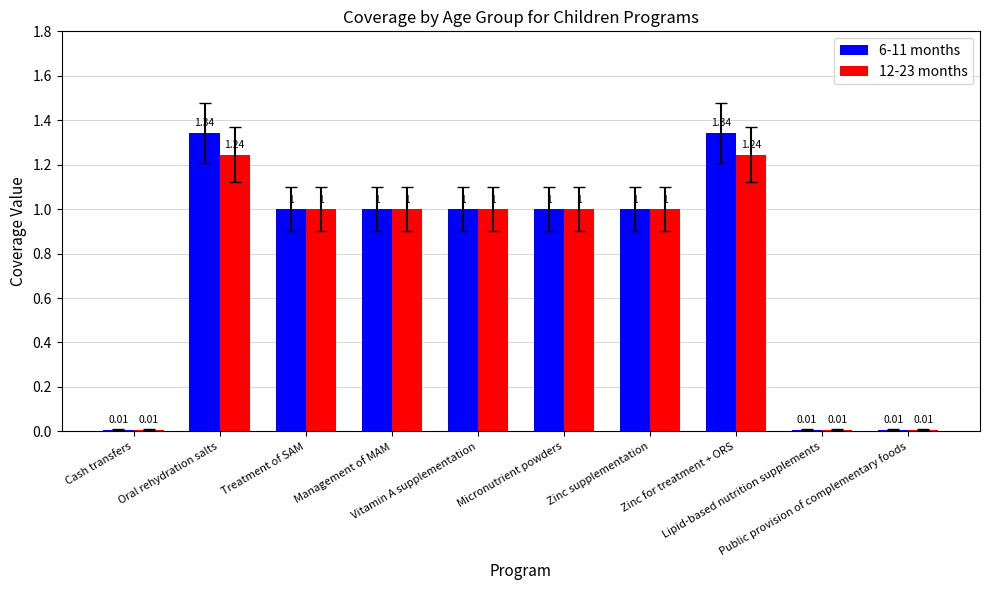

Which series has the widest spread of values?

6-11 months